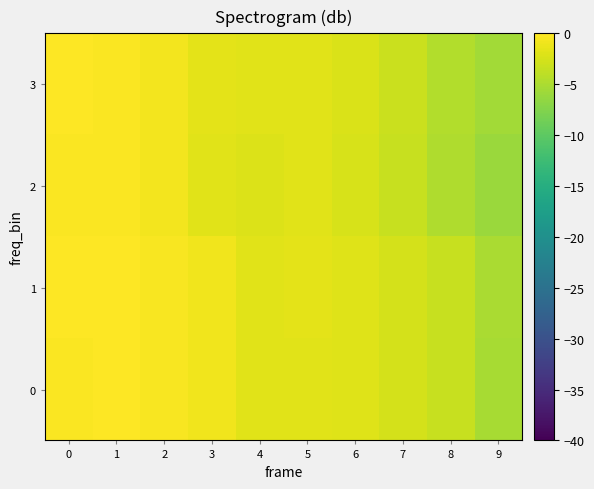

Reading left to right, what are all the values shown in this chart?

0: 0=-0.2	1=-0.1	2=-0.4	3=-0.9	4=-1.9	5=-1.8	6=-1.9	7=-2.6	8=-3.4	9=-5.3
1: 0=-0.1	1=0.0	2=-0.4	3=-0.9	4=-1.8	5=-1.6	6=-1.9	7=-2.6	8=-3.3	9=-5.1
2: 0=-0.3	1=-0.3	2=-0.7	3=-1.8	4=-2.2	5=-1.9	6=-2.3	7=-3.4	8=-4.7	9=-5.9
3: 0=-0.2	1=-0.3	2=-0.7	3=-1.7	4=-1.9	5=-1.8	6=-2.3	7=-3.2	8=-4.6	9=-5.5